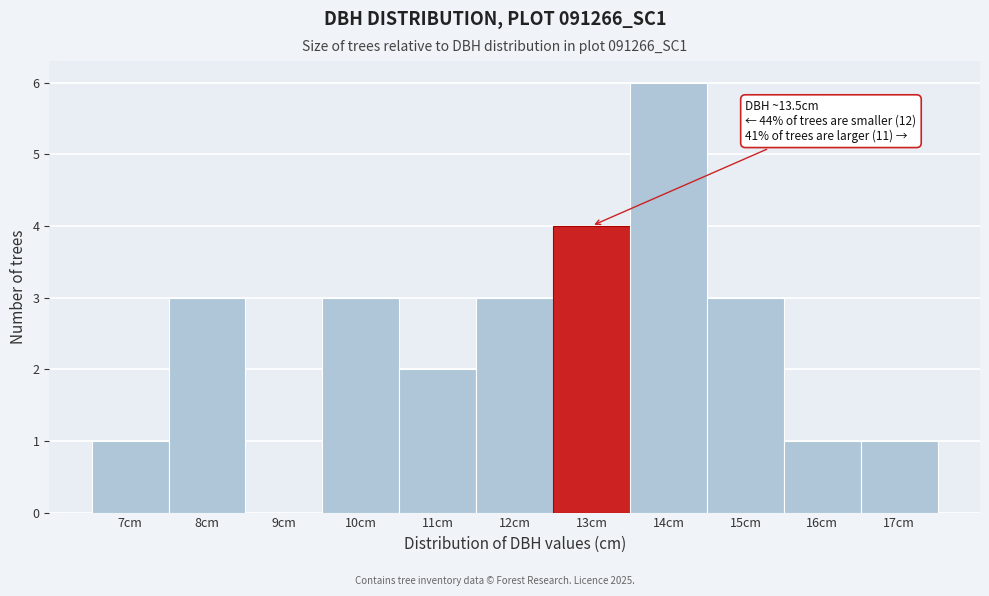

Reading left to right, extract all data points from this chart.

7cm=1	8cm=3	9cm=0	10cm=3	11cm=2	12cm=3	13cm=4	14cm=6	15cm=3	16cm=1	17cm=1